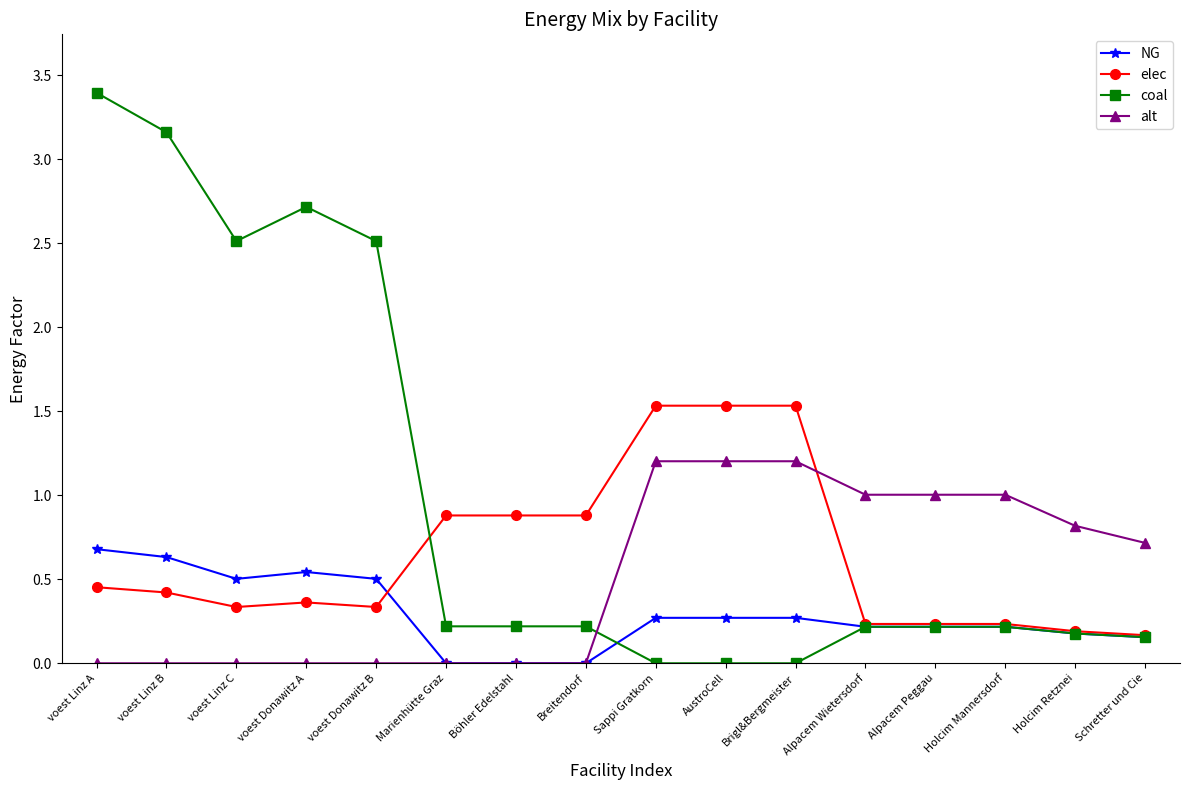

How many series are shown in this chart?

4